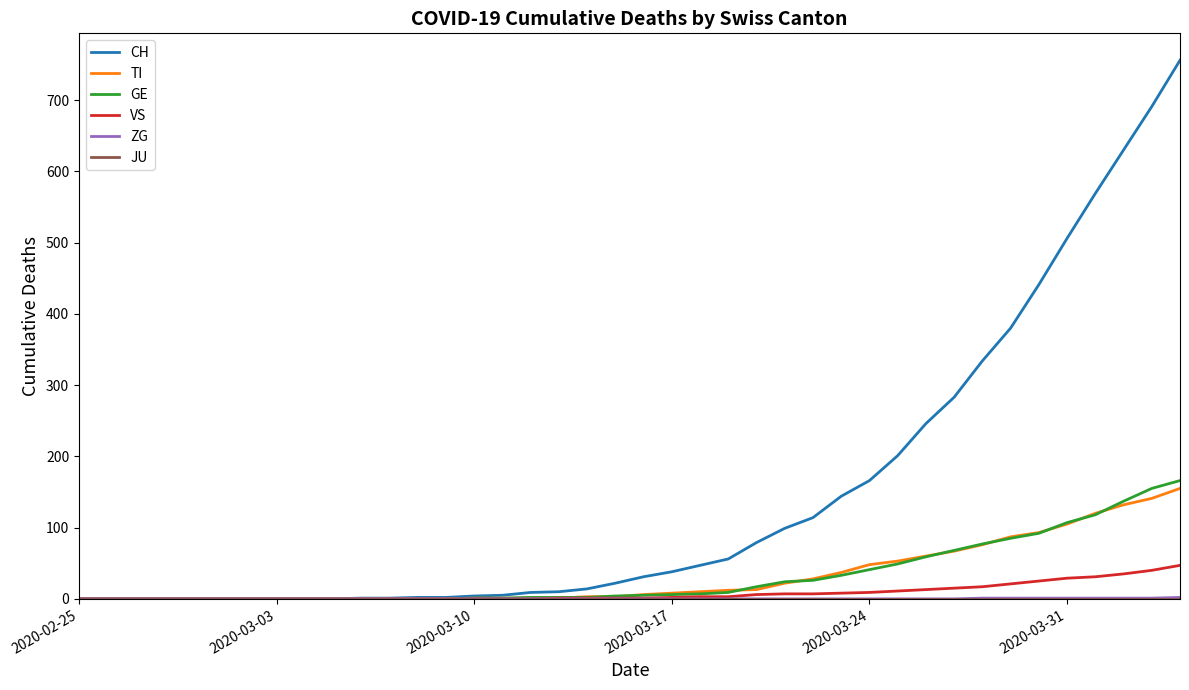

Which series has the largest range (max minus min)?

CH